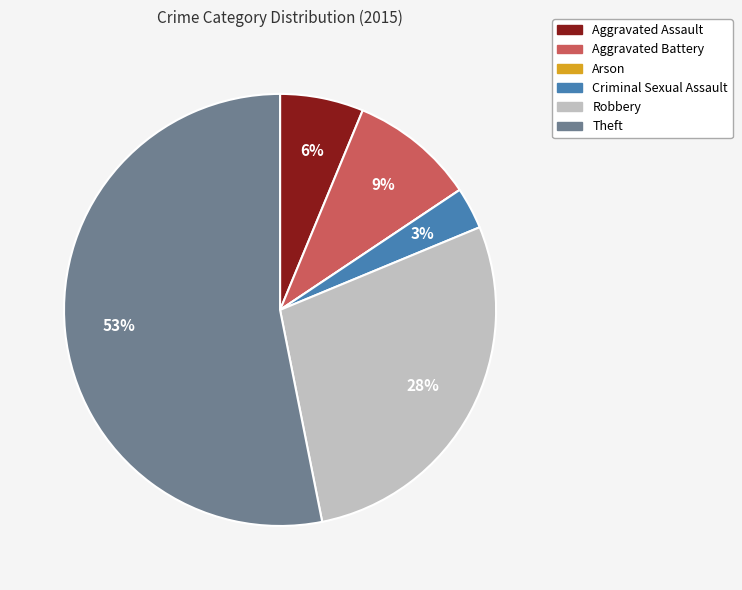

Which category has the biggest portion of the pie?

Theft